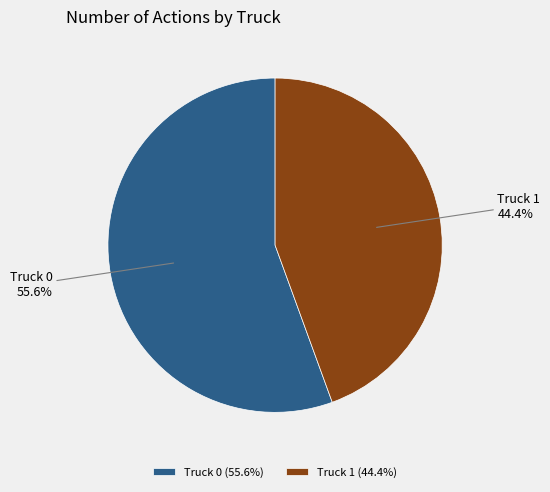

Rank the categories by value from highest to lowest.

Truck 0, Truck 1